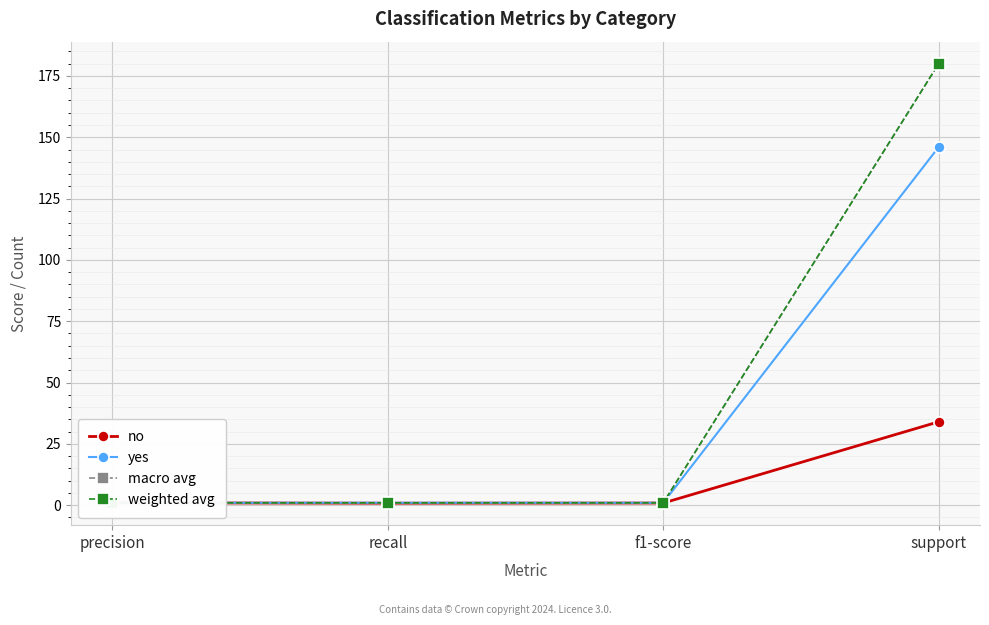

Reading left to right, extract all data points from this chart.

no: 1.0	0.8	0.9	34.0
yes: 1.0	1.0	1.0	146.0
macro avg: 1.0	0.9	0.9	180.0
weighted avg: 1.0	1.0	1.0	180.0